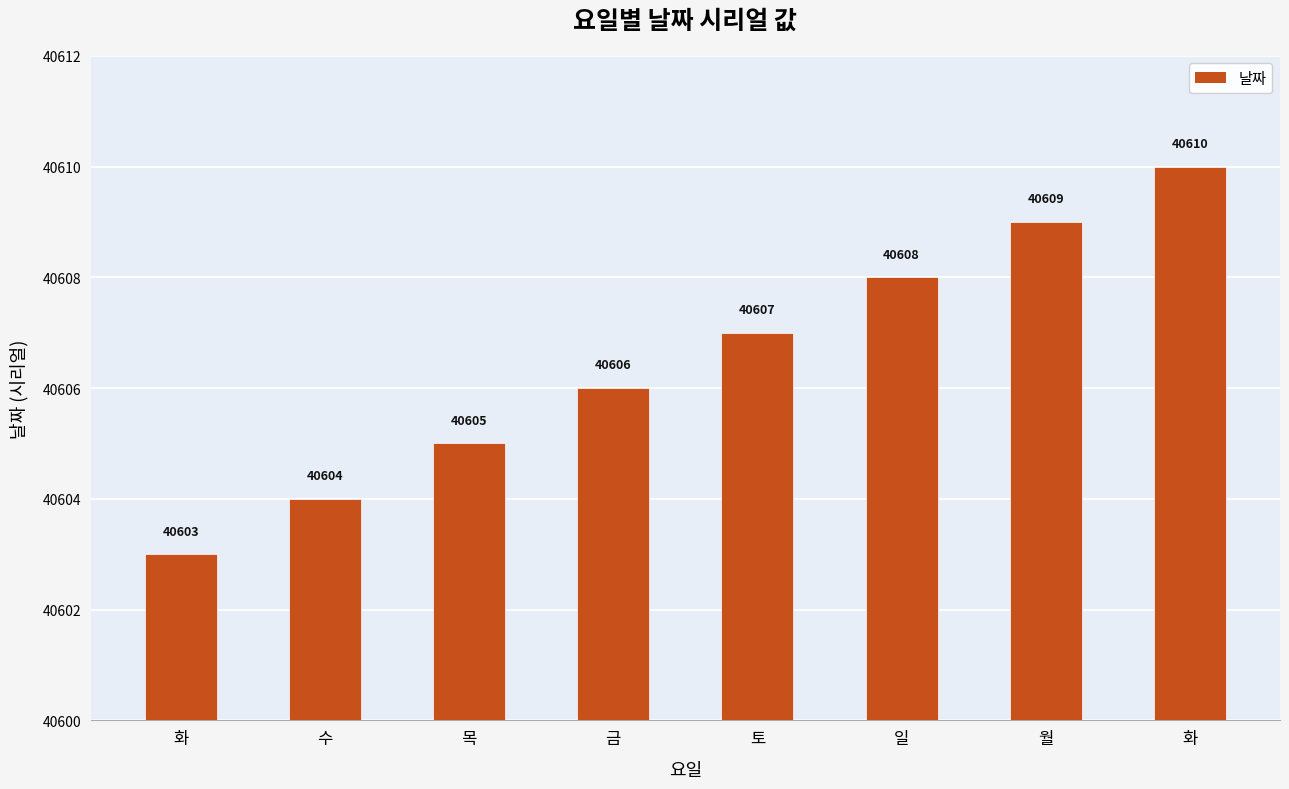

How many values are between 40605 and 40609?

5